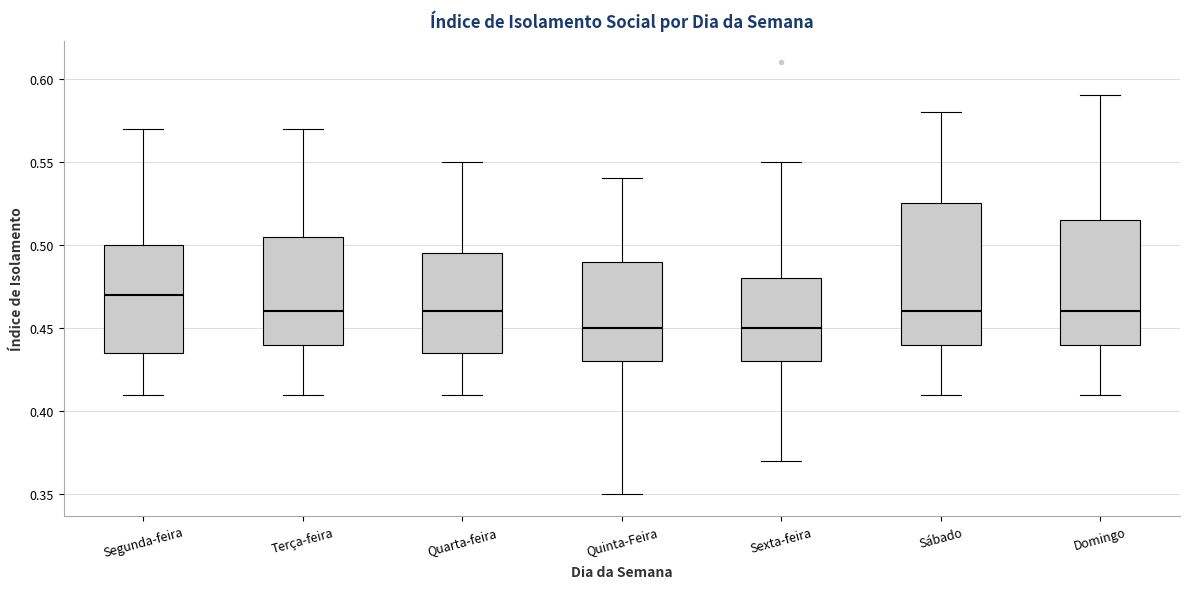

Where is the upper edge of the box for Quarta-feira on the y-axis? The values are not printed on the chart, so give them approximately, as read against the axis.

0.495